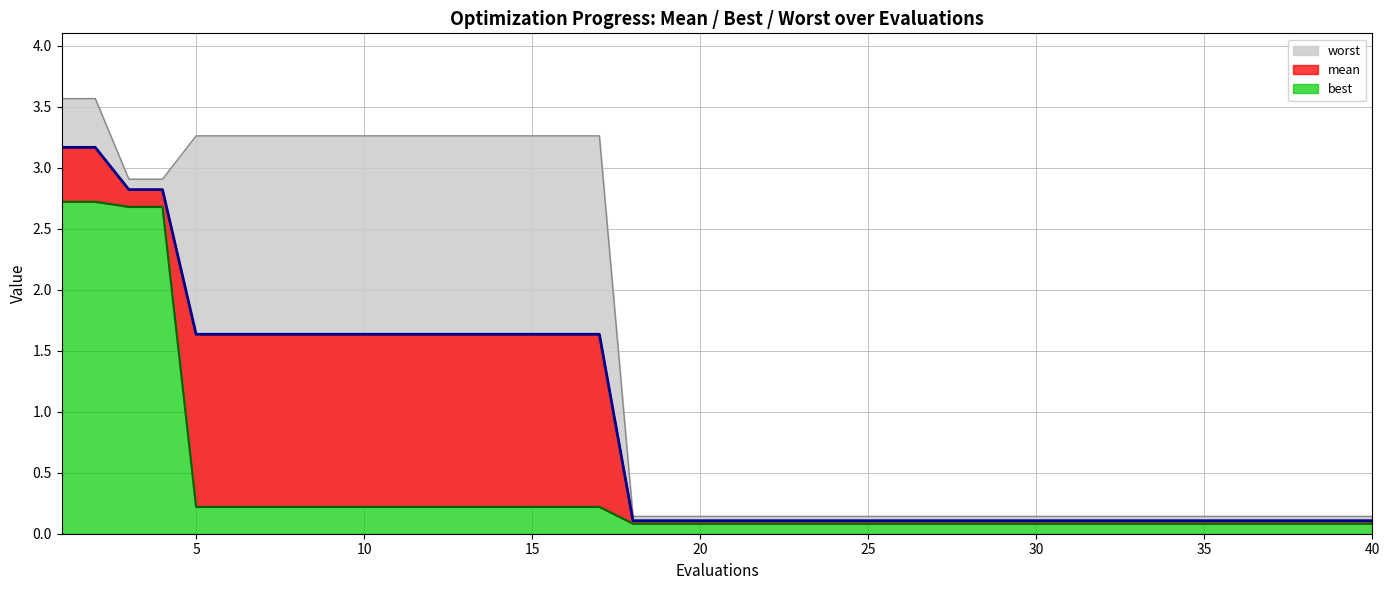

Does the chart display data point markers on the line(s)?

No